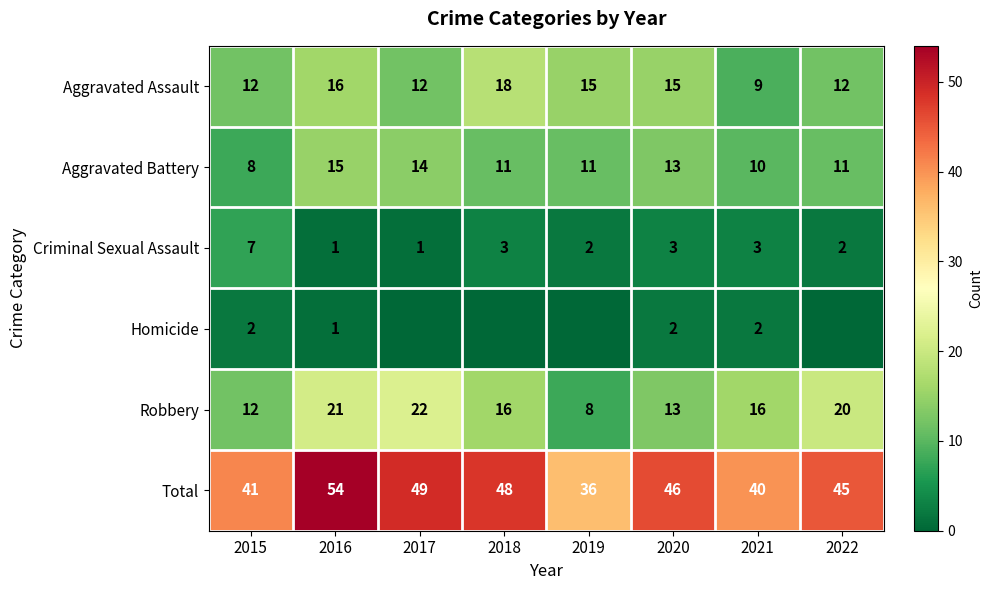

What is the difference between the maximum and second lowest values in the Robbery series?

10